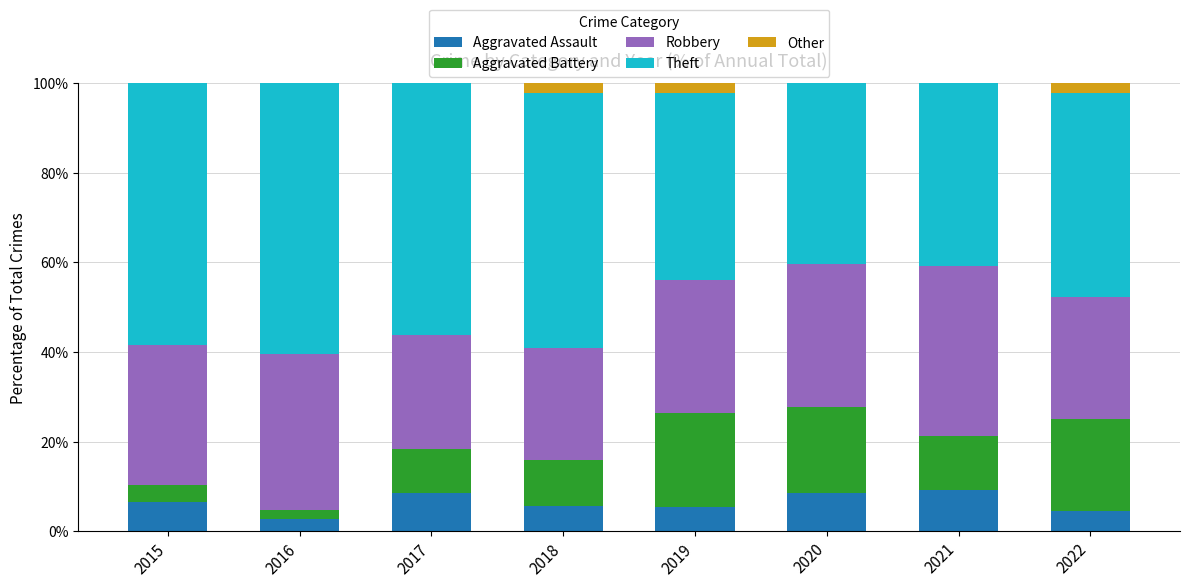

How many data points in Aggravated Battery are less than 12?

4